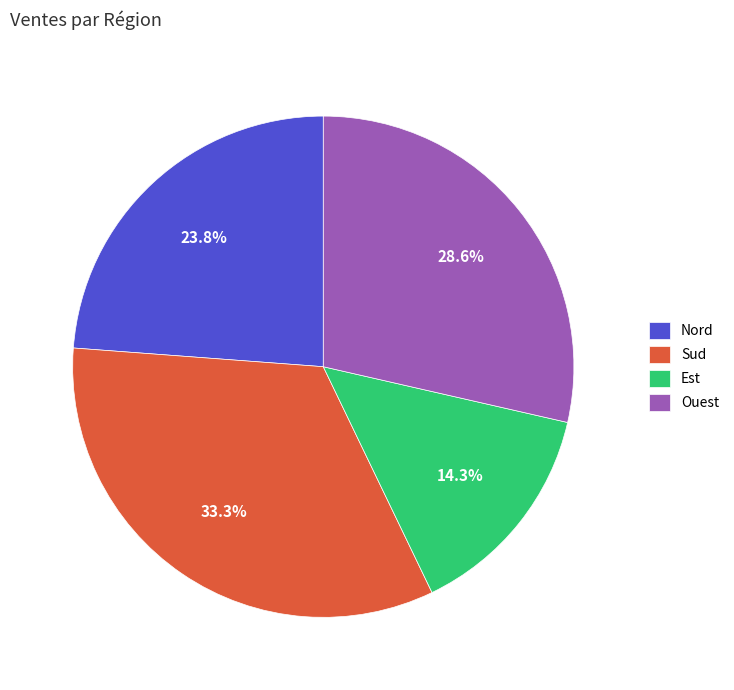

To the nearest percent, what portion does Est represent?

14%